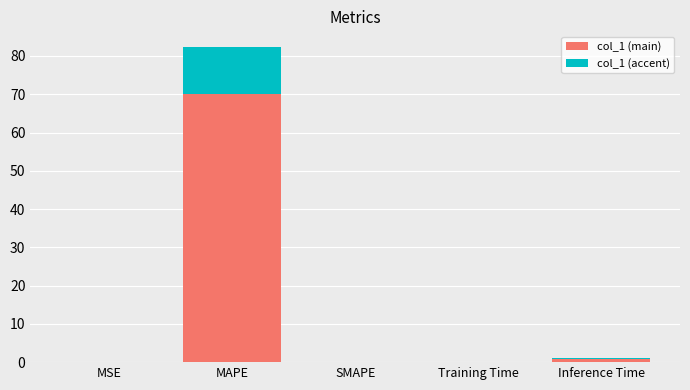

True or false: col_1 (main) has a value of 0.0 at MSE.

True